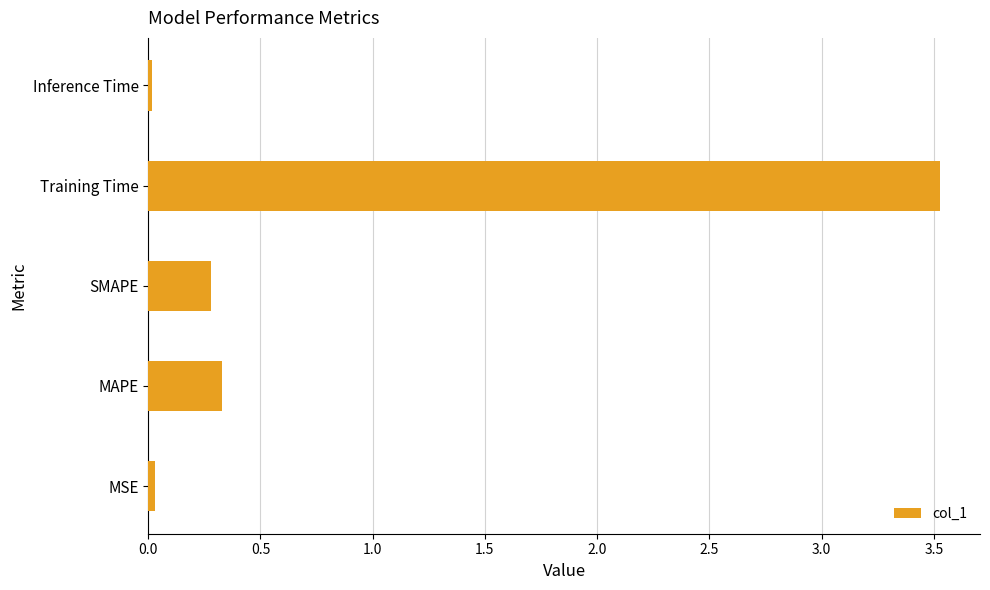

The chart shows a value of 3.5 at Training Time. True or false?

True